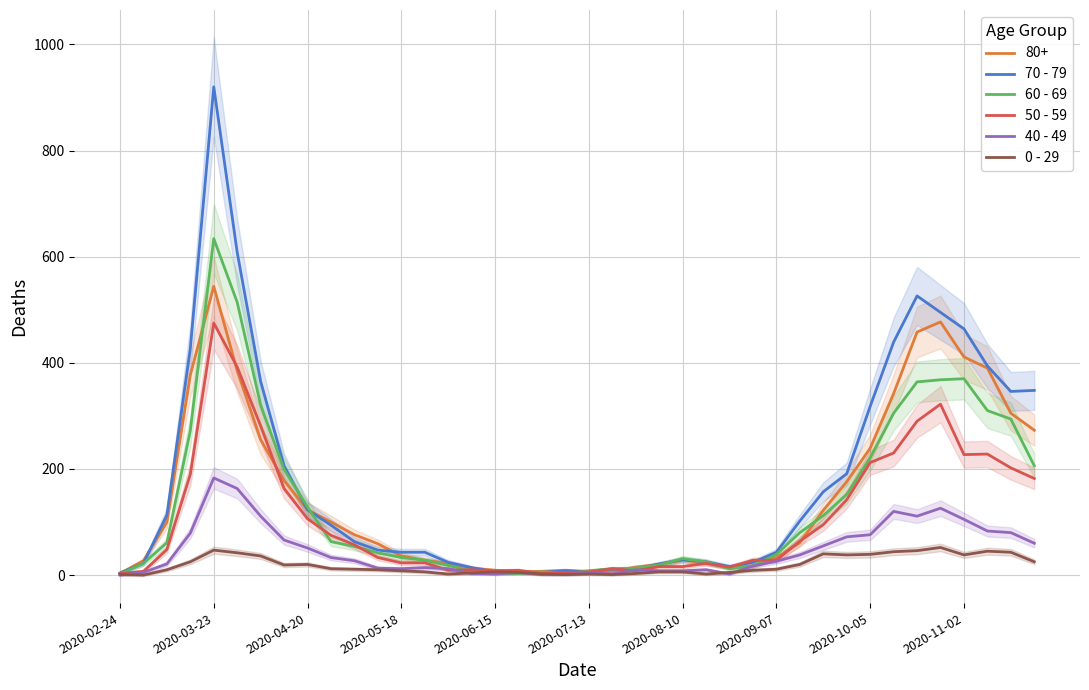

The value of 40 - 49 at 2020-02-24 is -60. True or false?

False